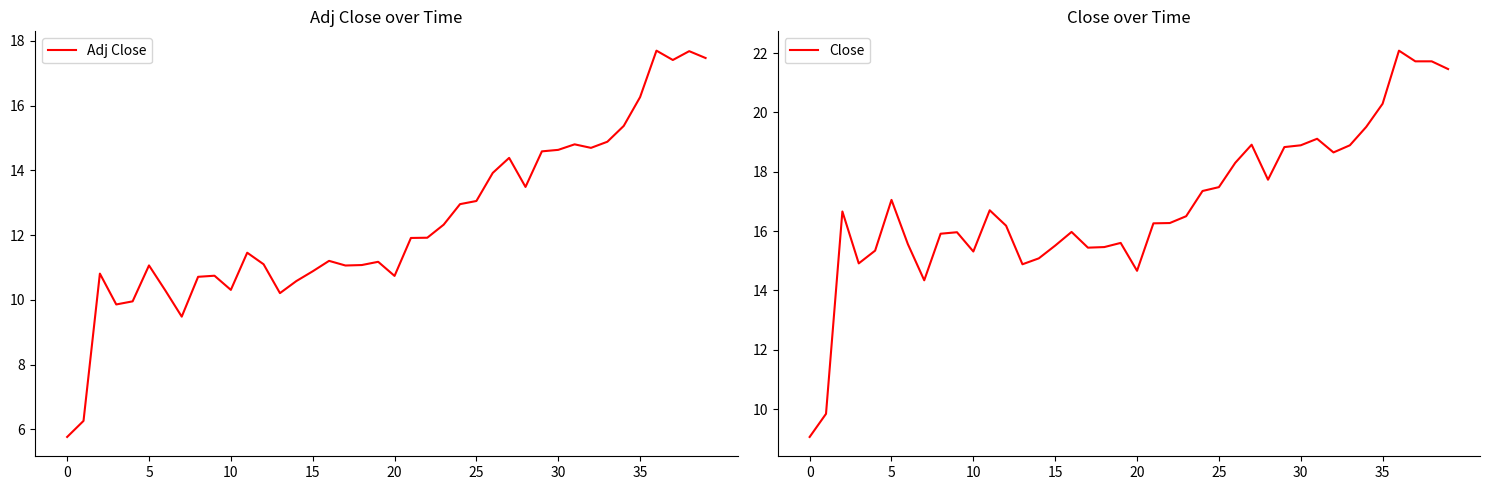

What is the maximum value for Adj Close?

17.7